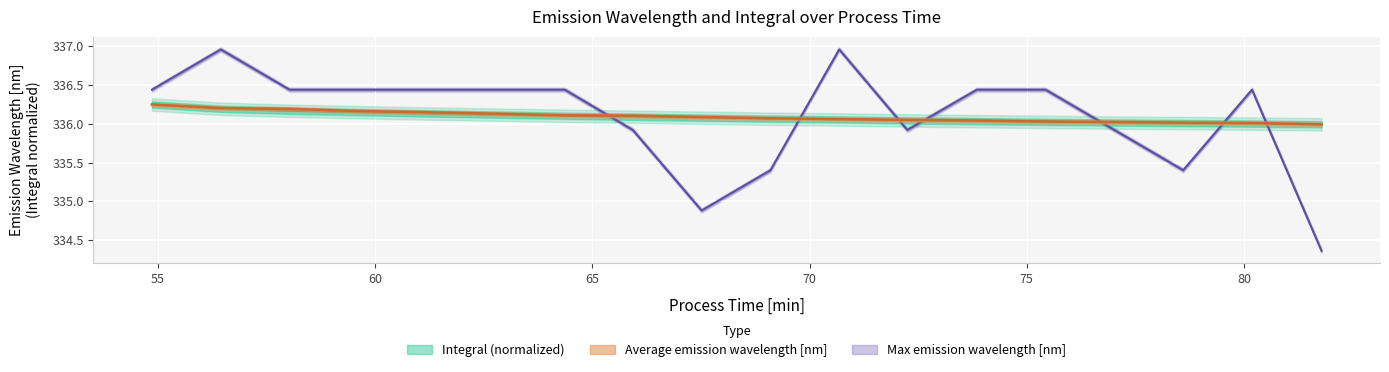

What are all the series names shown in the legend?

Average emission wavelength [nm], Integral, Max emission wavelength [nm]